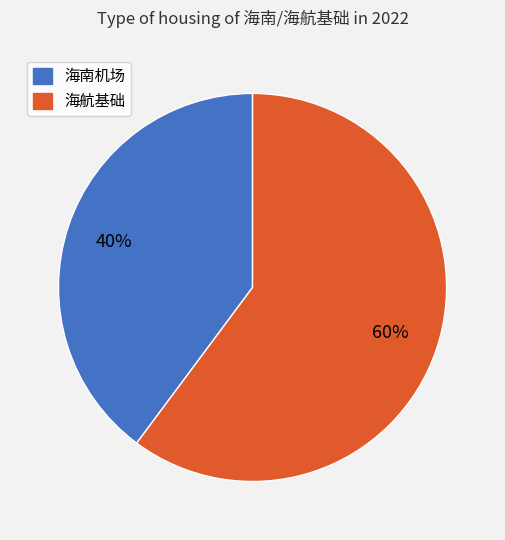

Approximately how many times larger is the value at 海南机场 compared to 海航基础?

0.7